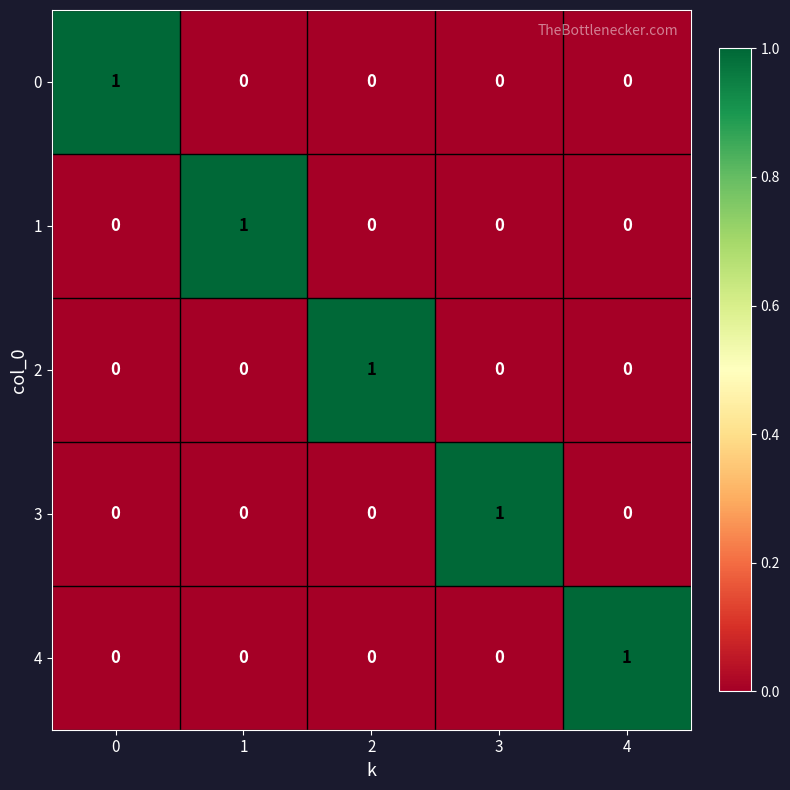

What is the total value across all series at 2?

1